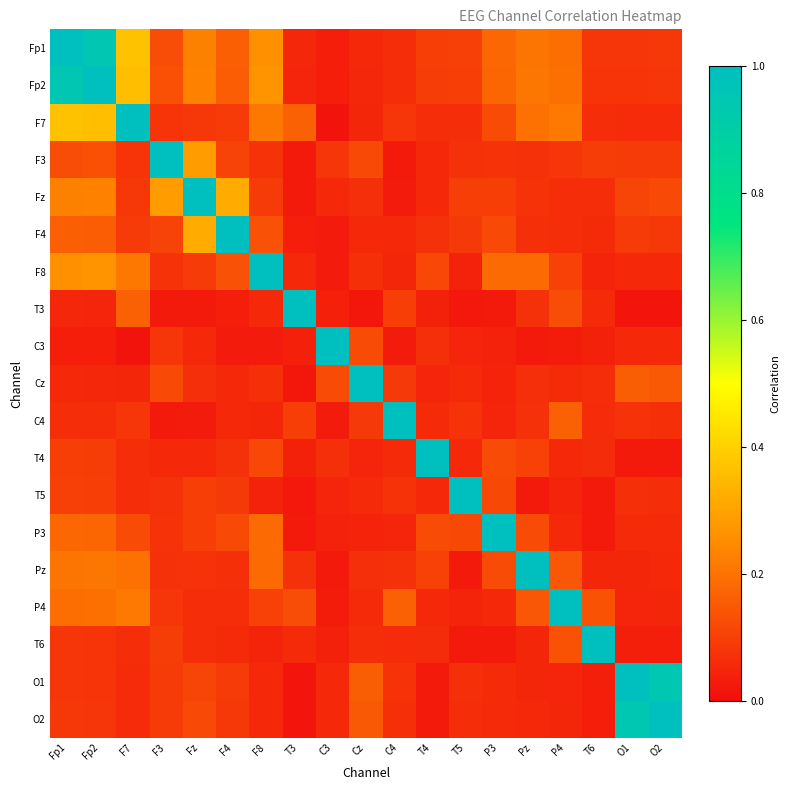

Reading right to left, what are all the values shown in this chart?

Fp1: O2=0.1	O1=0.1	T6=0.1	P4=0.2	Pz=0.2	P3=0.2	T5=0.1	T4=0.1	C4=0.1	Cz=0.1	C3=0.0	T3=0.1	F8=0.3	F4=0.2	Fz=0.2	F3=0.1	F7=0.4	Fp2=0.9	Fp1=1.0
Fp2: O2=0.1	O1=0.1	T6=0.1	P4=0.2	Pz=0.2	P3=0.2	T5=0.1	T4=0.1	C4=0.1	Cz=0.1	C3=0.0	T3=0.0	F8=0.3	F4=0.2	Fz=0.2	F3=0.1	F7=0.4	Fp2=1.0	Fp1=0.9
F7: O2=0.1	O1=0.1	T6=0.1	P4=0.2	Pz=0.2	P3=0.1	T5=0.1	T4=0.1	C4=0.1	Cz=0.1	C3=0.0	T3=0.2	F8=0.2	F4=0.1	Fz=0.1	F3=0.1	F7=1.0	Fp2=0.4	Fp1=0.4
F3: O2=0.1	O1=0.1	T6=0.1	P4=0.1	Pz=0.1	P3=0.1	T5=0.1	T4=0.1	C4=0.0	Cz=0.1	C3=0.1	T3=0.0	F8=0.1	F4=0.1	Fz=0.3	F3=1.0	F7=0.1	Fp2=0.1	Fp1=0.1
Fz: O2=0.1	O1=0.1	T6=0.1	P4=0.1	Pz=0.1	P3=0.1	T5=0.1	T4=0.1	C4=0.0	Cz=0.1	C3=0.1	T3=0.0	F8=0.1	F4=0.3	Fz=1.0	F3=0.3	F7=0.1	Fp2=0.2	Fp1=0.2
F4: O2=0.1	O1=0.1	T6=0.1	P4=0.1	Pz=0.1	P3=0.1	T5=0.1	T4=0.1	C4=0.1	Cz=0.1	C3=0.0	T3=0.0	F8=0.1	F4=1.0	Fz=0.3	F3=0.1	F7=0.1	Fp2=0.2	Fp1=0.2
F8: O2=0.1	O1=0.1	T6=0.0	P4=0.1	Pz=0.2	P3=0.2	T5=0.0	T4=0.1	C4=0.1	Cz=0.1	C3=0.0	T3=0.1	F8=1.0	F4=0.1	Fz=0.1	F3=0.1	F7=0.2	Fp2=0.3	Fp1=0.3
T3: O2=0.0	O1=0.0	T6=0.1	P4=0.1	Pz=0.1	P3=0.0	T5=0.0	T4=0.0	C4=0.1	Cz=0.0	C3=0.0	T3=1.0	F8=0.1	F4=0.0	Fz=0.0	F3=0.0	F7=0.2	Fp2=0.0	Fp1=0.1
C3: O2=0.1	O1=0.1	T6=0.0	P4=0.0	Pz=0.0	P3=0.0	T5=0.0	T4=0.1	C4=0.0	Cz=0.1	C3=1.0	T3=0.0	F8=0.0	F4=0.0	Fz=0.1	F3=0.1	F7=0.0	Fp2=0.0	Fp1=0.0
Cz: O2=0.2	O1=0.2	T6=0.1	P4=0.1	Pz=0.1	P3=0.0	T5=0.1	T4=0.1	C4=0.1	Cz=1.0	C3=0.1	T3=0.0	F8=0.1	F4=0.1	Fz=0.1	F3=0.1	F7=0.1	Fp2=0.1	Fp1=0.1
C4: O2=0.1	O1=0.1	T6=0.1	P4=0.2	Pz=0.1	P3=0.1	T5=0.1	T4=0.1	C4=1.0	Cz=0.1	C3=0.0	T3=0.1	F8=0.1	F4=0.1	Fz=0.0	F3=0.0	F7=0.1	Fp2=0.1	Fp1=0.1
T4: O2=0.0	O1=0.0	T6=0.1	P4=0.1	Pz=0.1	P3=0.1	T5=0.1	T4=1.0	C4=0.1	Cz=0.1	C3=0.1	T3=0.0	F8=0.1	F4=0.1	Fz=0.1	F3=0.1	F7=0.1	Fp2=0.1	Fp1=0.1
T5: O2=0.1	O1=0.1	T6=0.0	P4=0.0	Pz=0.0	P3=0.1	T5=1.0	T4=0.1	C4=0.1	Cz=0.1	C3=0.0	T3=0.0	F8=0.0	F4=0.1	Fz=0.1	F3=0.1	F7=0.1	Fp2=0.1	Fp1=0.1
P3: O2=0.1	O1=0.1	T6=0.0	P4=0.1	Pz=0.1	P3=1.0	T5=0.1	T4=0.1	C4=0.1	Cz=0.0	C3=0.0	T3=0.0	F8=0.2	F4=0.1	Fz=0.1	F3=0.1	F7=0.1	Fp2=0.2	Fp1=0.2
Pz: O2=0.1	O1=0.1	T6=0.1	P4=0.1	Pz=1.0	P3=0.1	T5=0.0	T4=0.1	C4=0.1	Cz=0.1	C3=0.0	T3=0.1	F8=0.2	F4=0.1	Fz=0.1	F3=0.1	F7=0.2	Fp2=0.2	Fp1=0.2
P4: O2=0.1	O1=0.1	T6=0.1	P4=1.0	Pz=0.1	P3=0.1	T5=0.0	T4=0.1	C4=0.2	Cz=0.1	C3=0.0	T3=0.1	F8=0.1	F4=0.1	Fz=0.1	F3=0.1	F7=0.2	Fp2=0.2	Fp1=0.2
T6: O2=0.0	O1=0.0	T6=1.0	P4=0.1	Pz=0.1	P3=0.0	T5=0.0	T4=0.1	C4=0.1	Cz=0.1	C3=0.0	T3=0.1	F8=0.0	F4=0.1	Fz=0.1	F3=0.1	F7=0.1	Fp2=0.1	Fp1=0.1
O1: O2=0.9	O1=1.0	T6=0.0	P4=0.1	Pz=0.1	P3=0.1	T5=0.1	T4=0.0	C4=0.1	Cz=0.2	C3=0.1	T3=0.0	F8=0.1	F4=0.1	Fz=0.1	F3=0.1	F7=0.1	Fp2=0.1	Fp1=0.1
O2: O2=1.0	O1=0.9	T6=0.0	P4=0.1	Pz=0.1	P3=0.1	T5=0.1	T4=0.0	C4=0.1	Cz=0.2	C3=0.1	T3=0.0	F8=0.1	F4=0.1	Fz=0.1	F3=0.1	F7=0.1	Fp2=0.1	Fp1=0.1